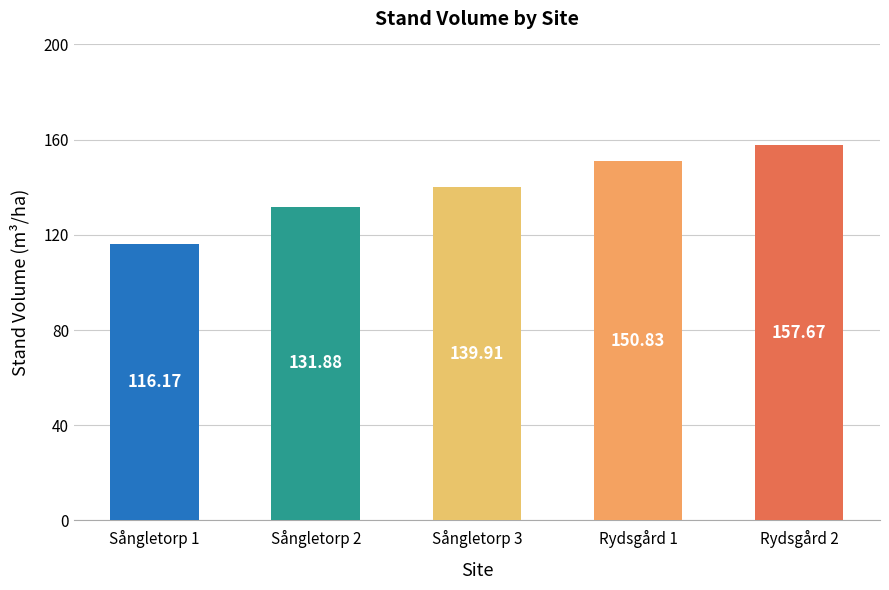

Read the value at Rydsgård 2.

157.7